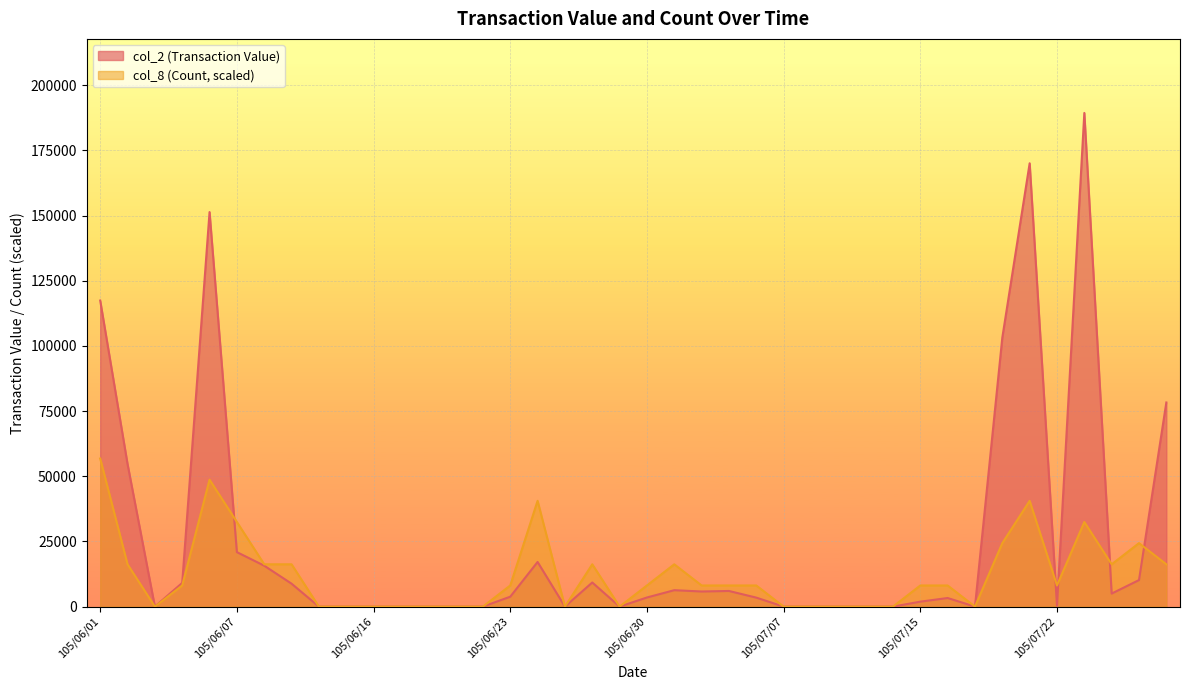

What is the average value of the col_2 (Transaction Value) series?

24869.5